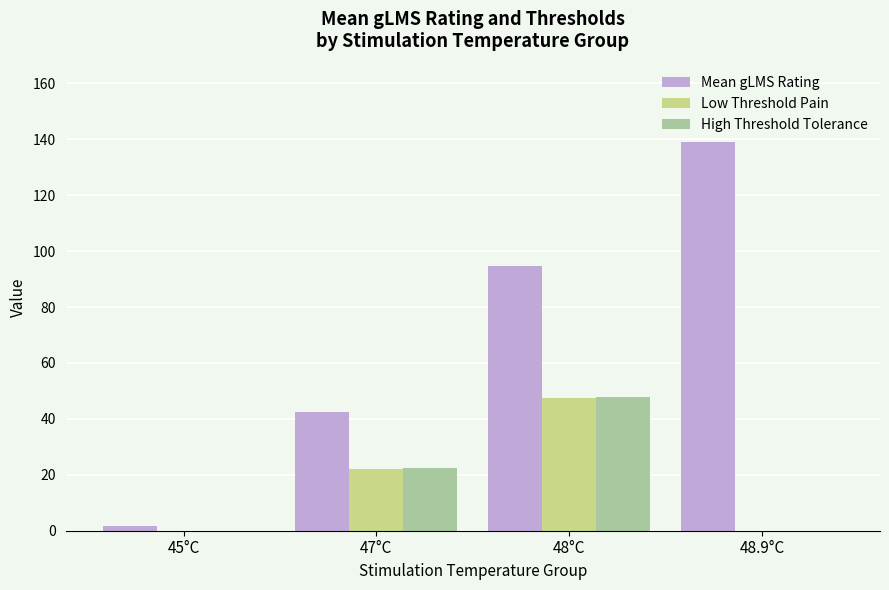

Count the number of data series in this chart.

3